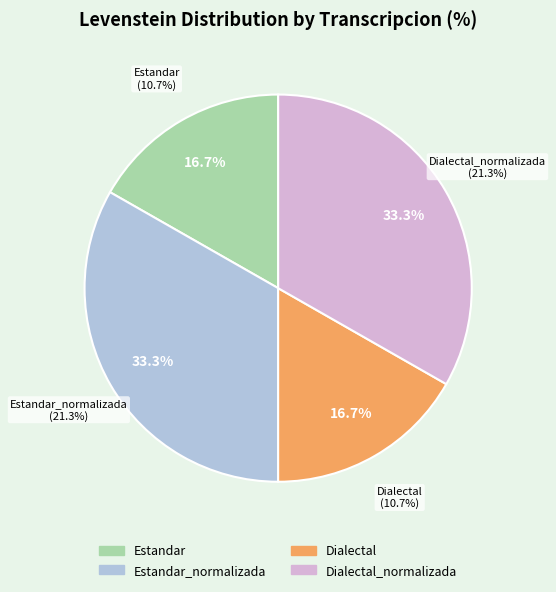

Is there any slice that represents more than half of the pie?

No